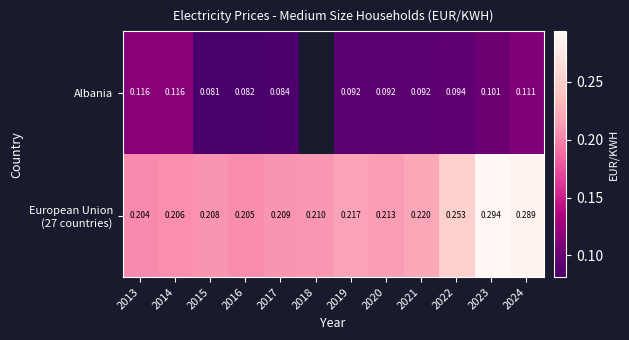

Which series has the largest total across all categories?

European Union (27 countries)